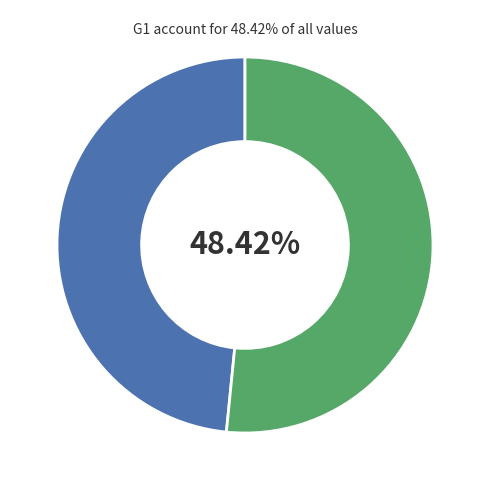

Between 12 and 12, which is larger?

12